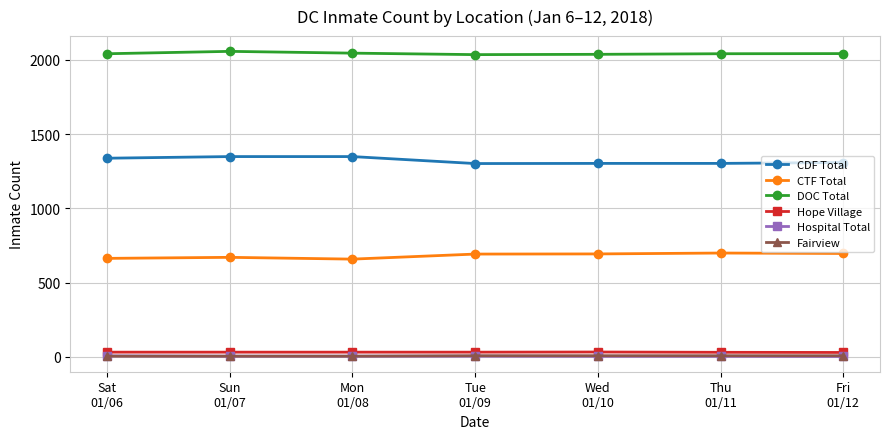

At how many categories does at least one series exceed 153?

7